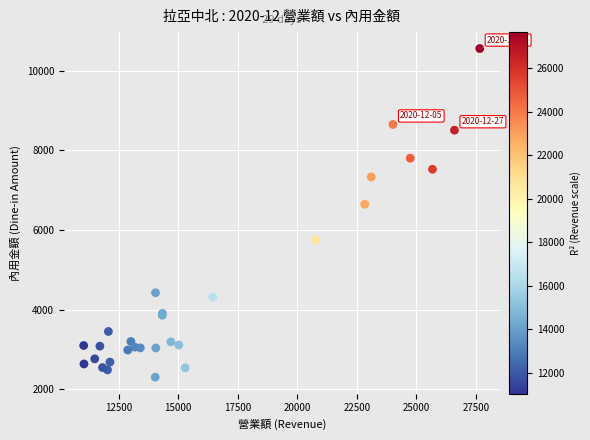

What Y value in the scatter plot is closest to 6430?

6645